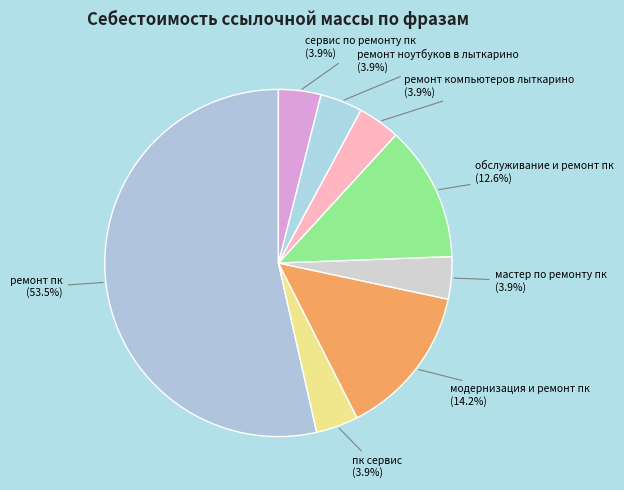

To the nearest percent, what is the combined percentage of пк сервис and модернизация и ремонт пк?

18%